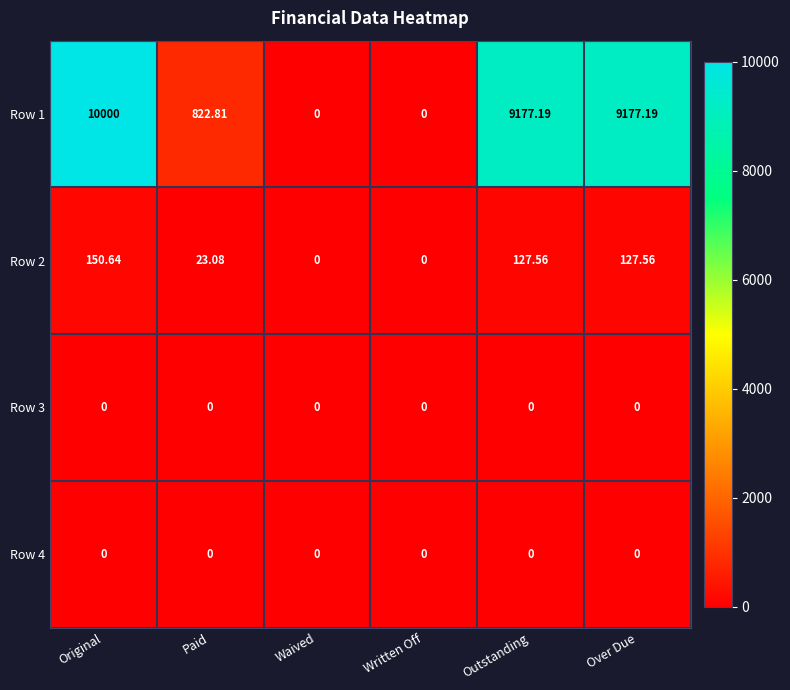

Is the value of Row 3 at Over Due greater than the value of Row 2 at Paid?

No